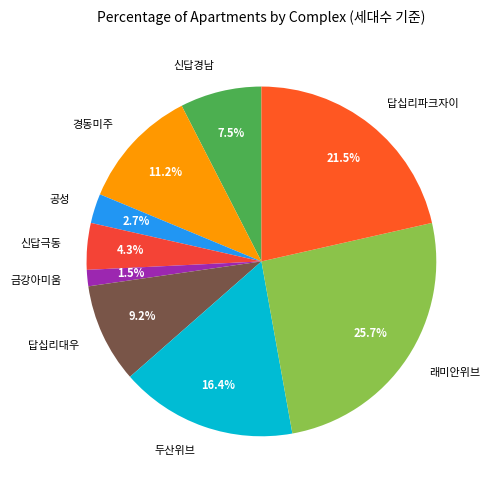

What is the total percentage of 신답극동 and 래미안위브?

30.0%